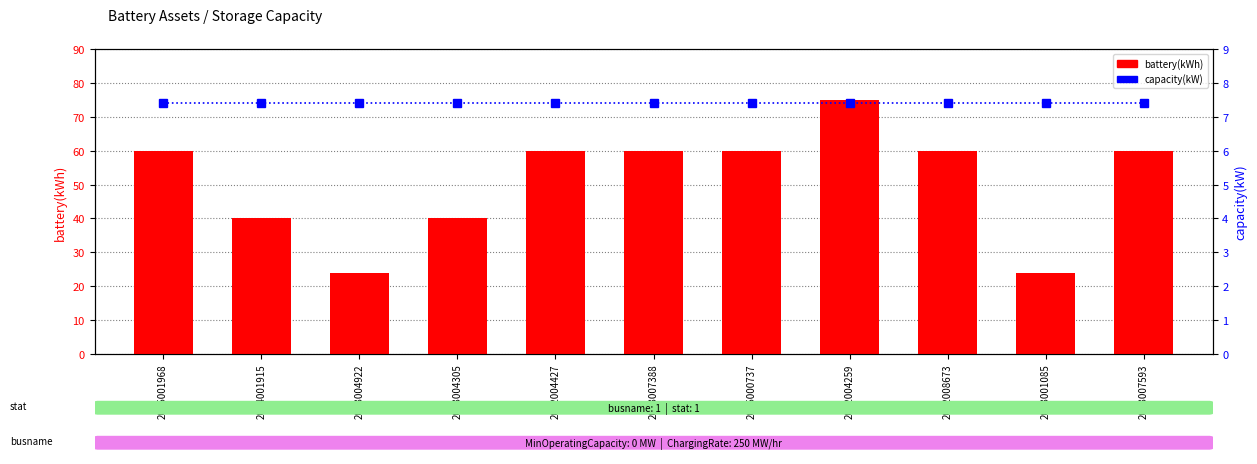

Which series has the largest total across all categories?

battery(kWh)